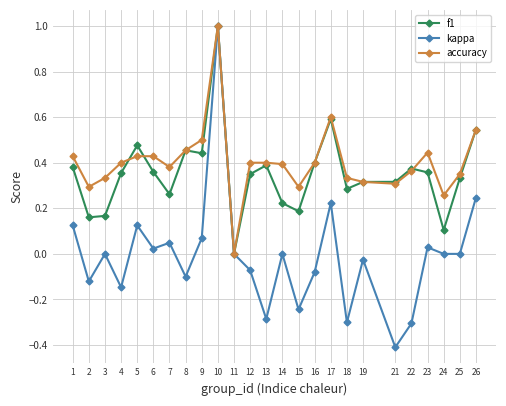

Which category has the lowest value across all series?

21